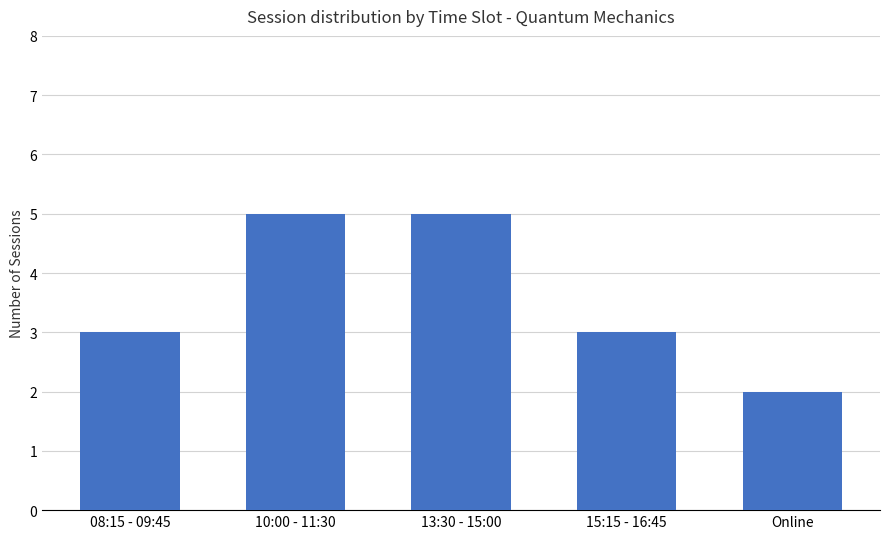

The value at Online is 2. True or false?

True